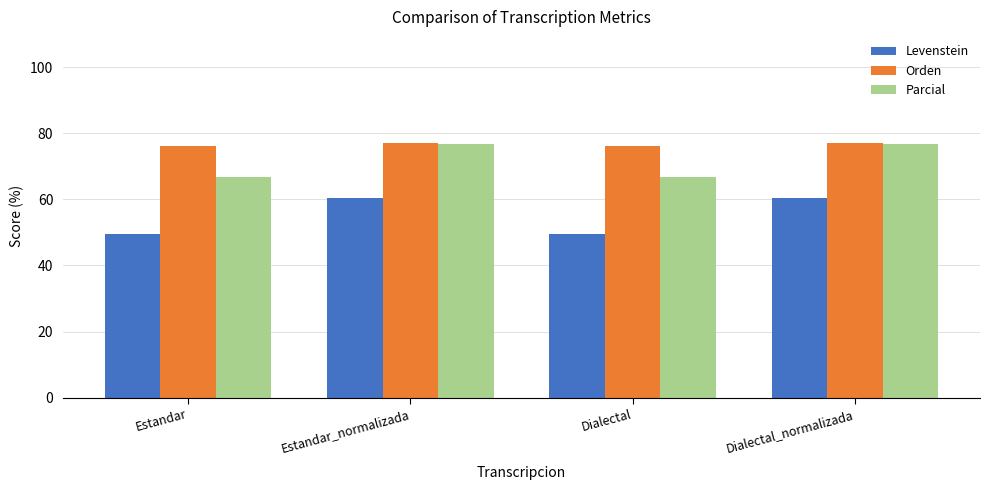

How many data points does each series have?

4